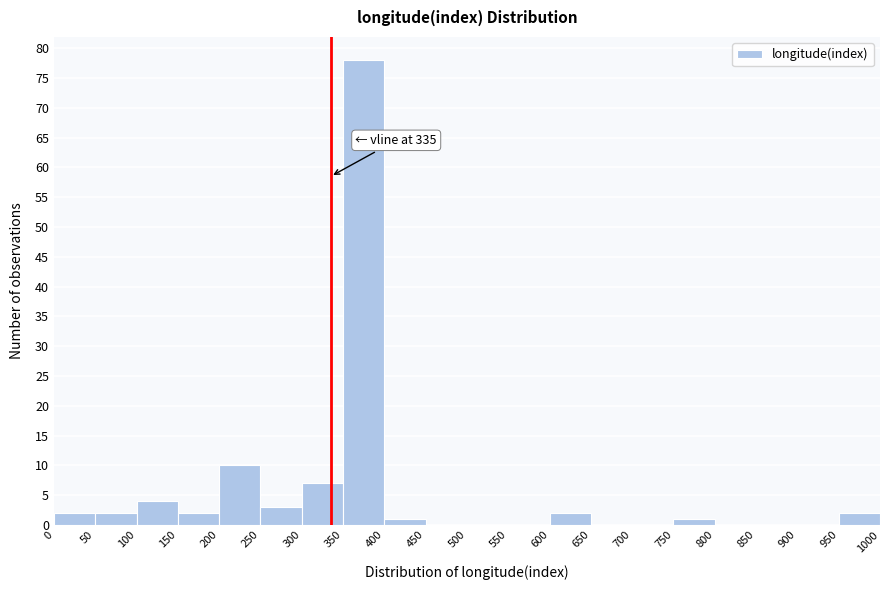

Which range on the x-axis has the tallest bar?

350 to 400